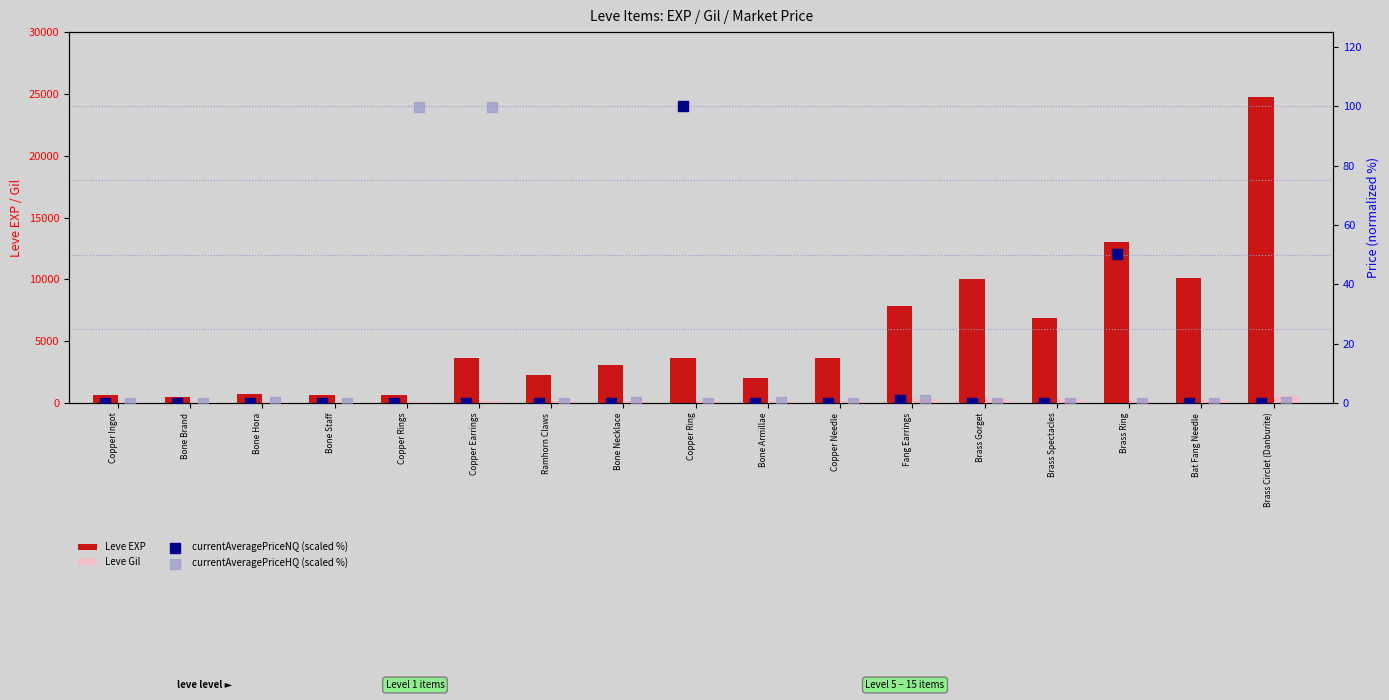

What is the total value across all series at Bone Staff?

743.0